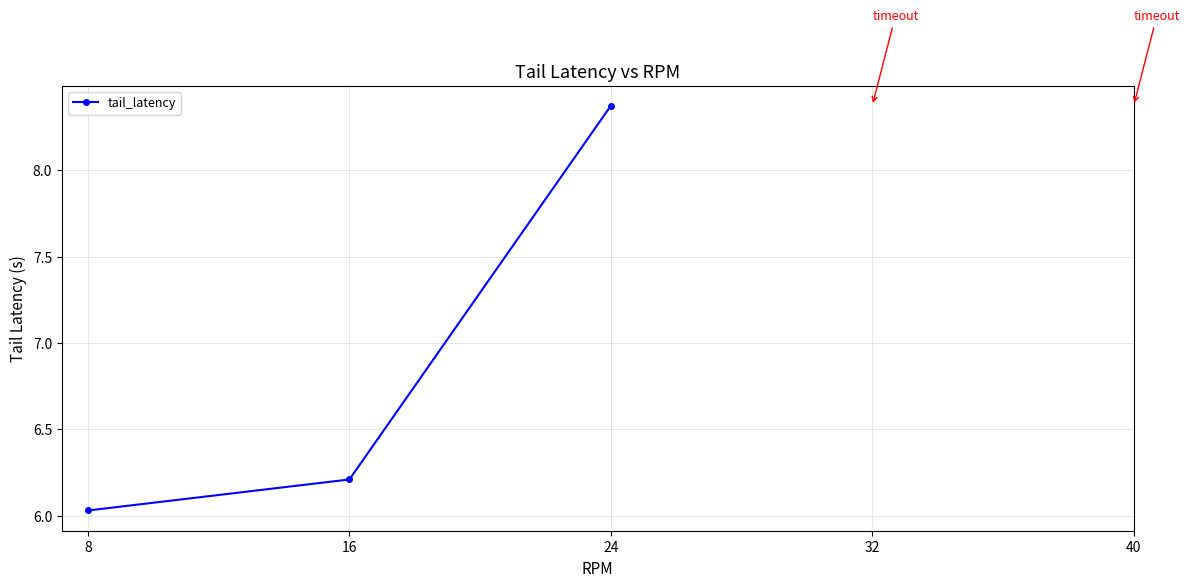

List the labels in order of value, smallest first.

8, 16, 24